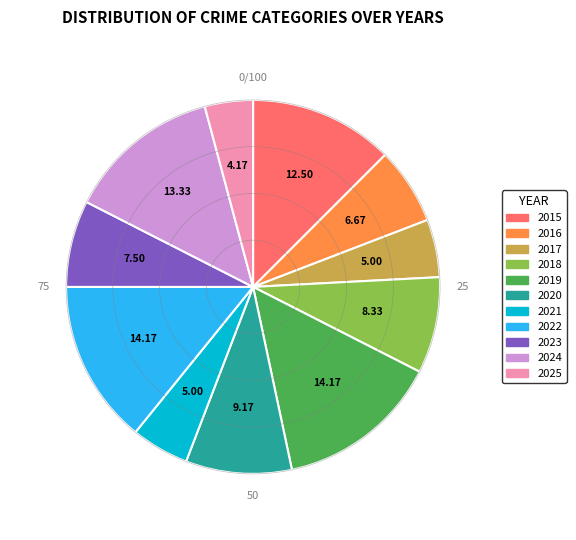

Is there any slice that represents more than half of the pie?

No